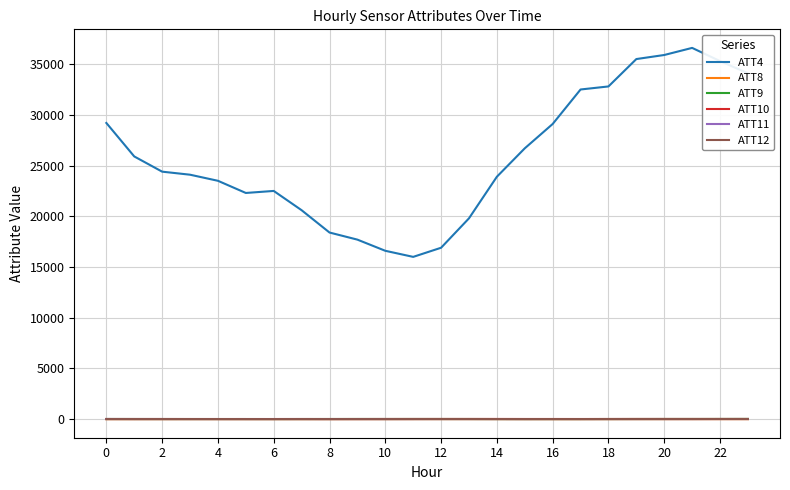

What is the difference between the second highest and minimum values in the ATT4 series?

19900.0